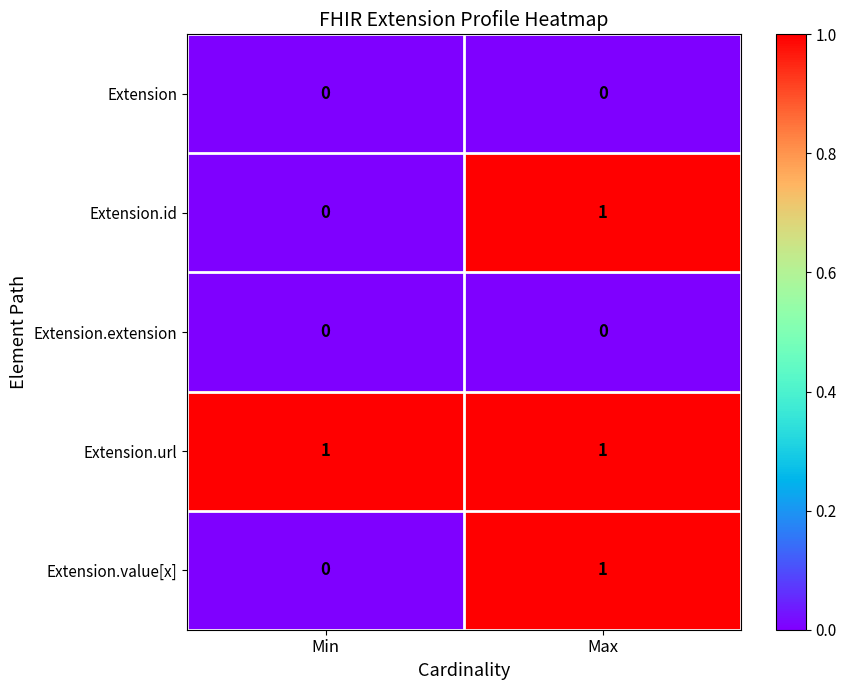

The Extension.id series shows 1 at Min. True or false?

False